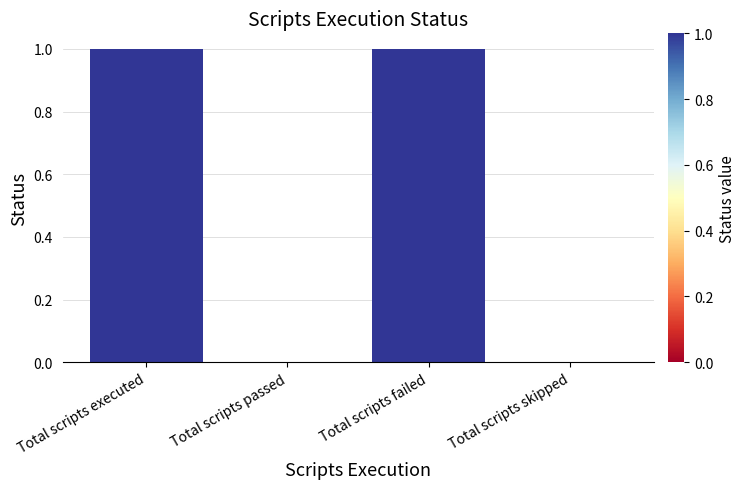

Between Total scripts failed and Total scripts skipped, which is larger?

Total scripts failed